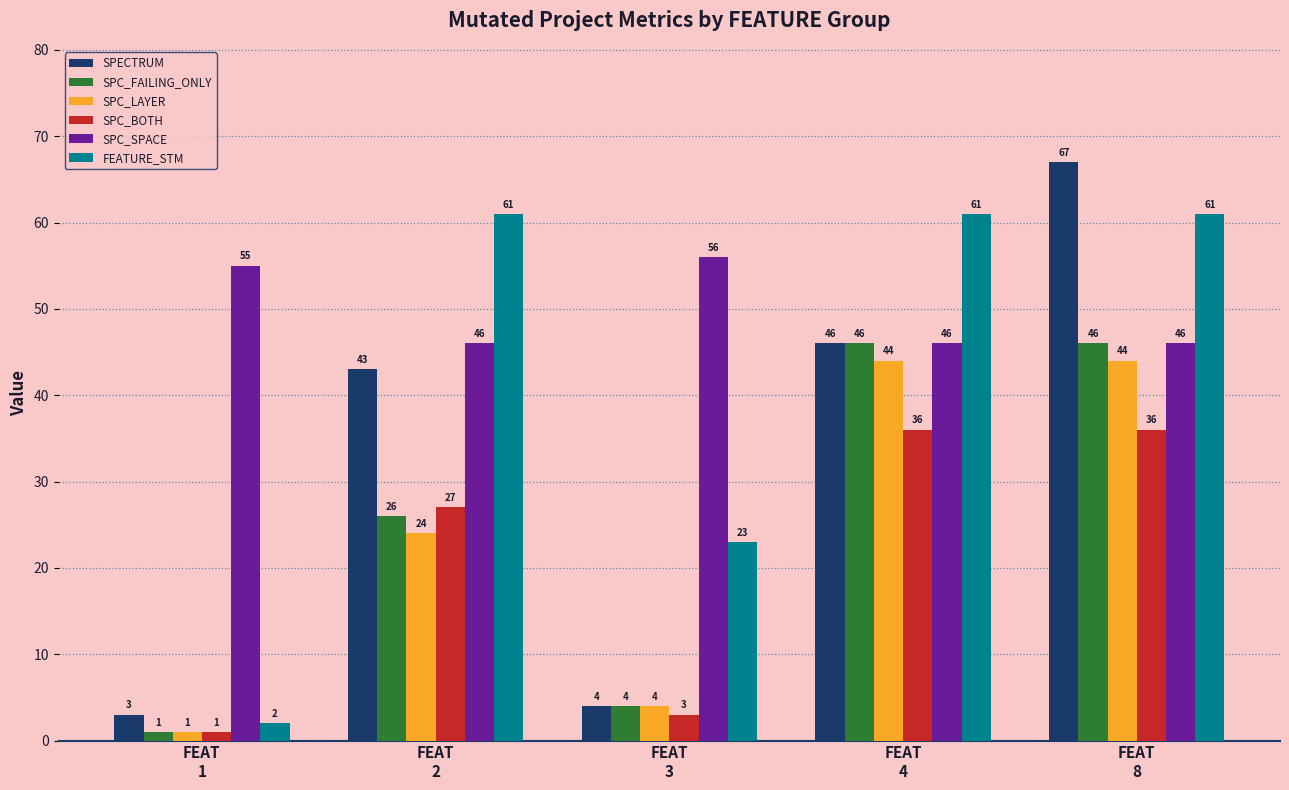

Reading left to right, list all the values displayed in this chart.

SPECTRUM: 3	43	4	46	67
SPC_FAILING_ONLY: 1	26	4	46	46
SPC_LAYER: 1	24	4	44	44
SPC_BOTH: 1	27	3	36	36
SPC_SPACE: 55	46	56	46	46
FEATURE_STM: 2	61	23	61	61